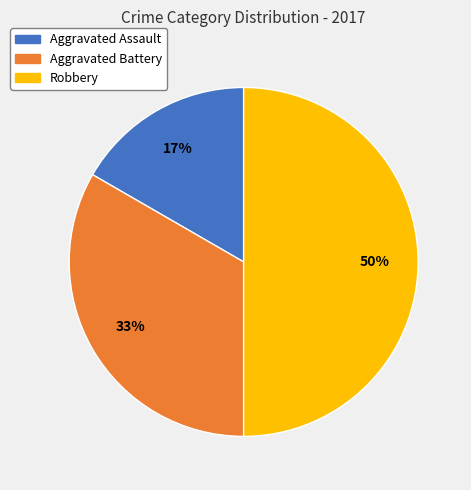

How many slices are in this pie chart?

3